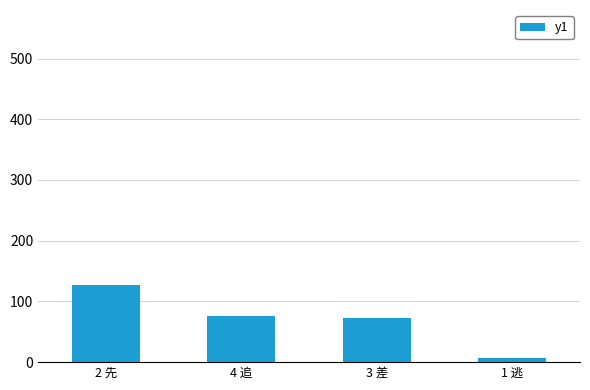

What is the difference between the maximum and minimum values?

120